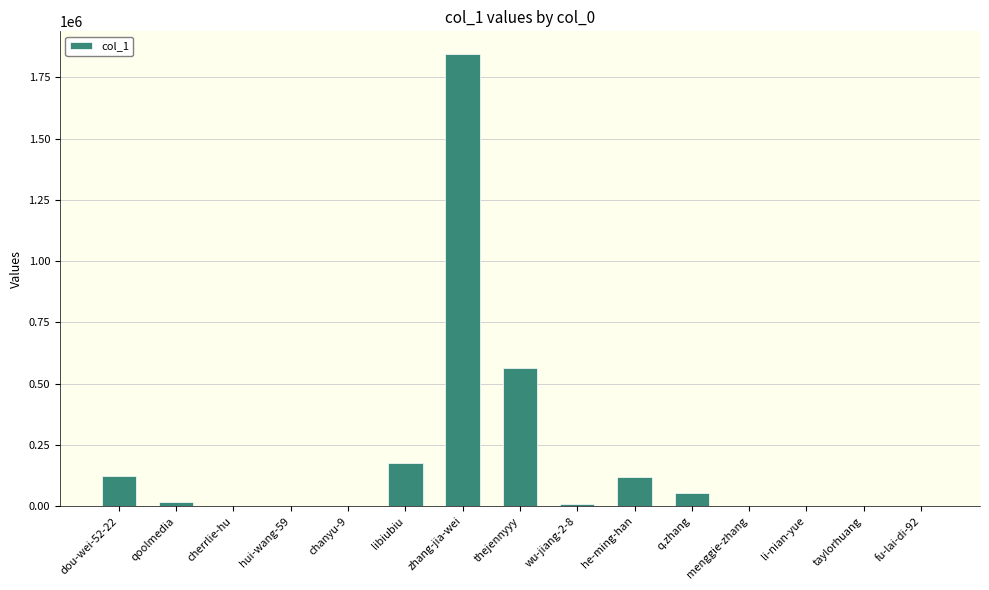

At which category does the chart reach its peak across all series?

zhang-jia-wei